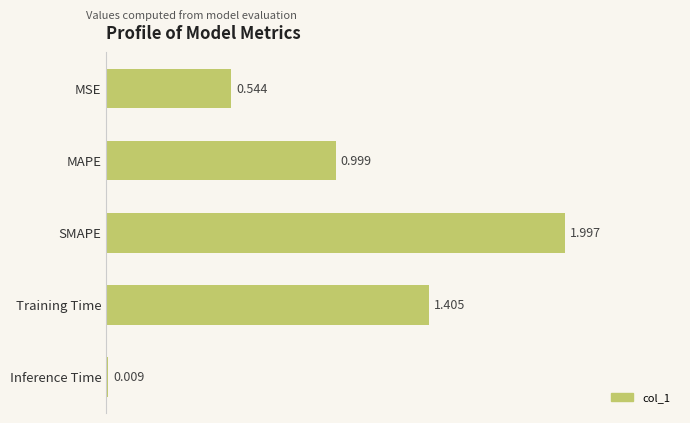

Between Inference Time and MSE, which is larger?

MSE